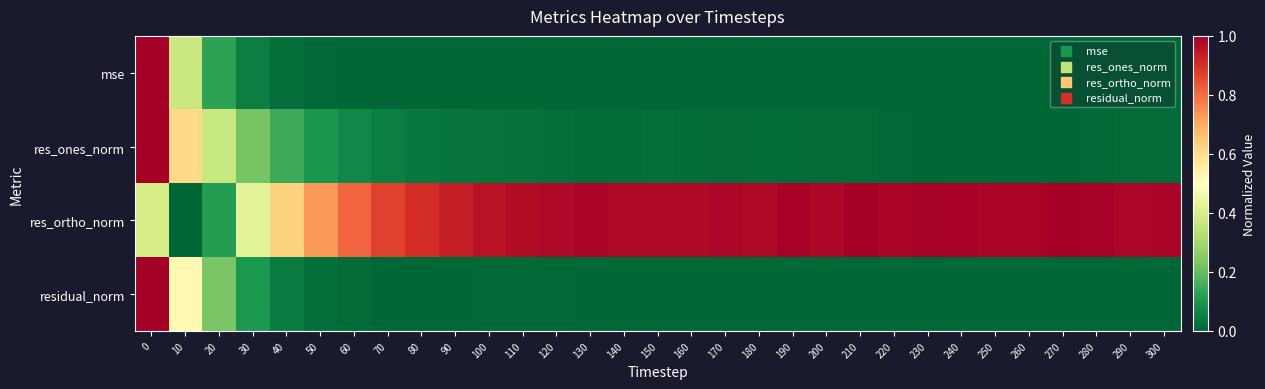

Which series has the largest total across all categories?

res_ortho_norm